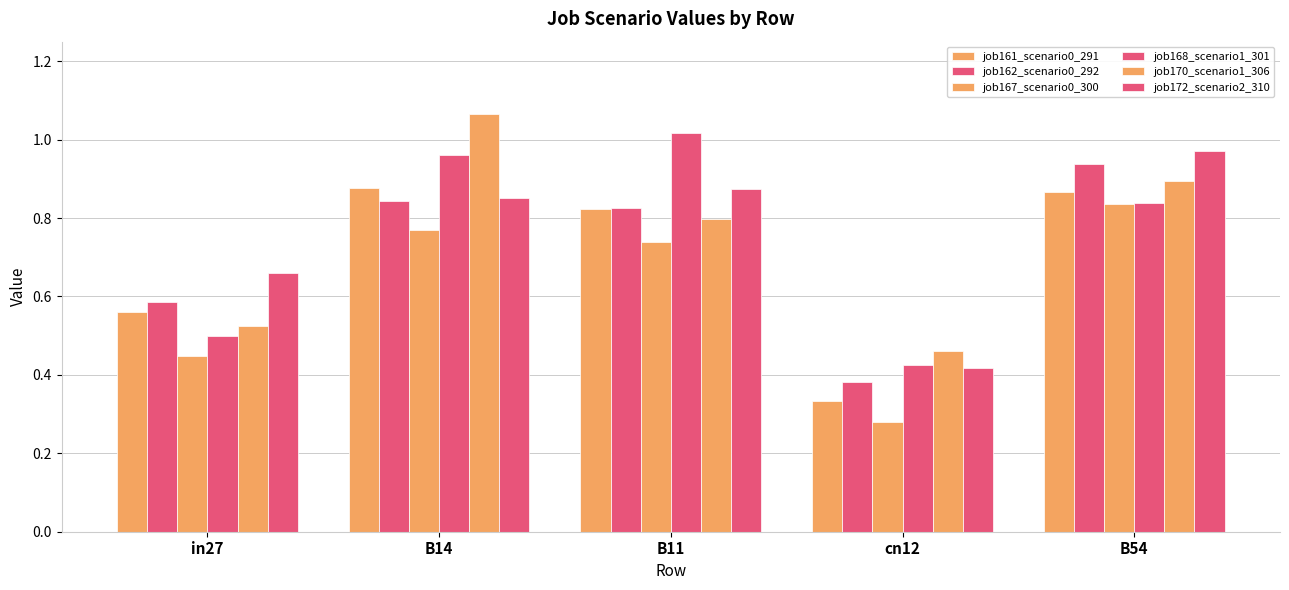

How many bars are there in each group?

6